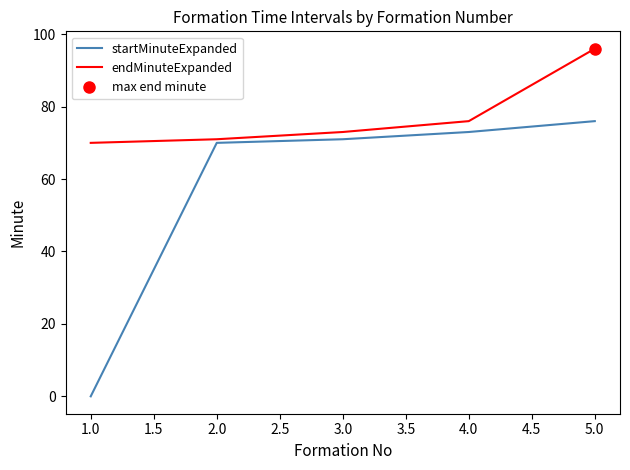

The value of startMinuteExpanded at 1.0 is 49. True or false?

False